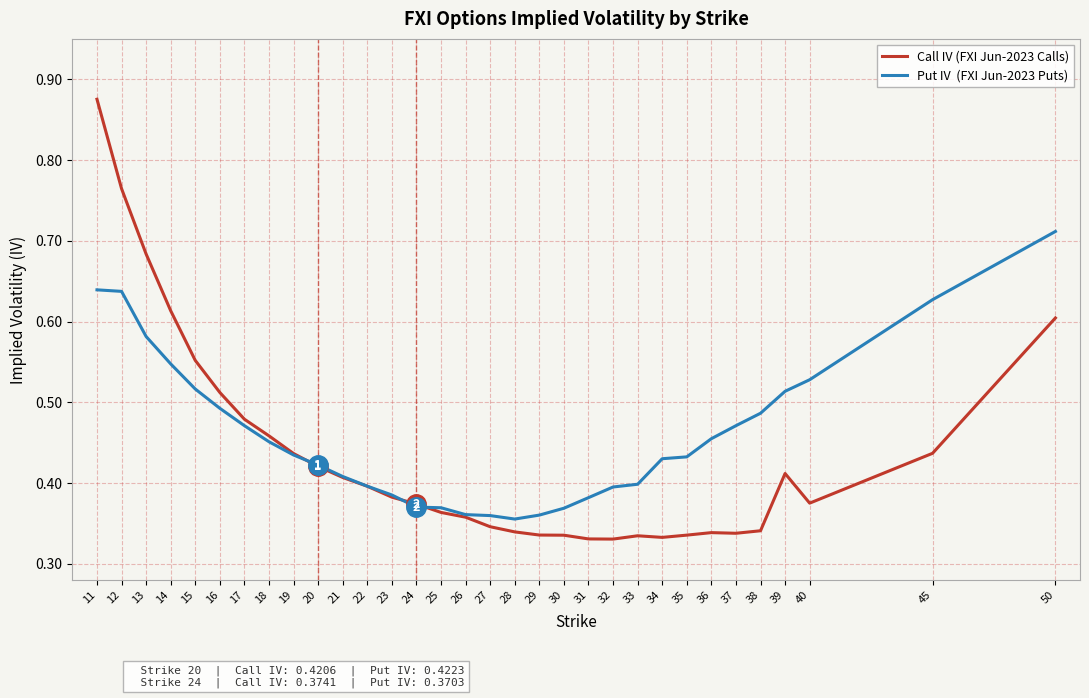

At which category is the sum across all series the highest?

11